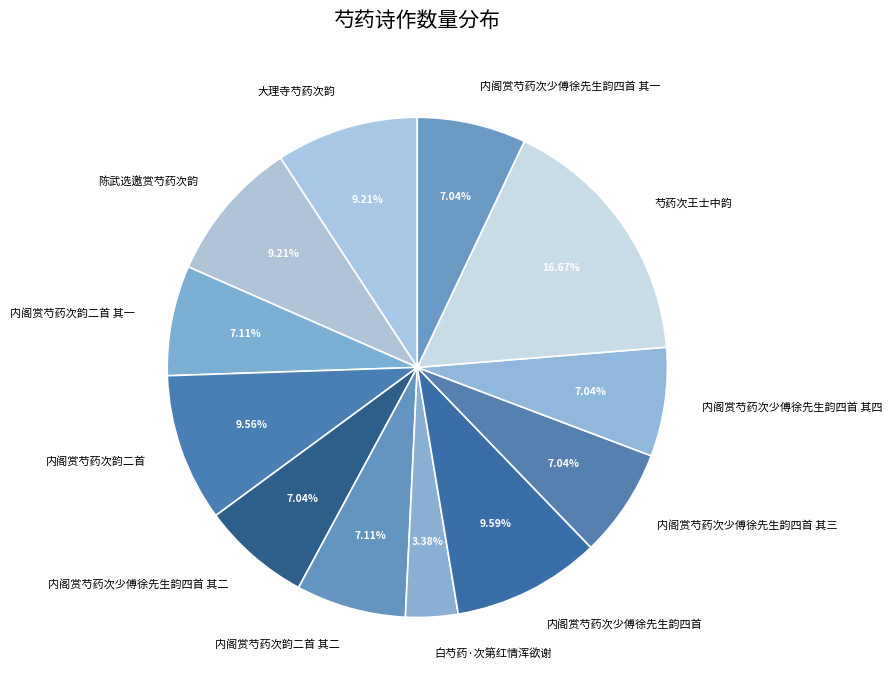

How many segments does this pie chart have?

12